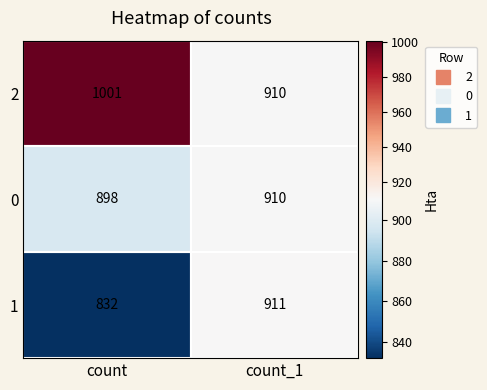

Between count and count_1, which series saw the biggest shift?

2